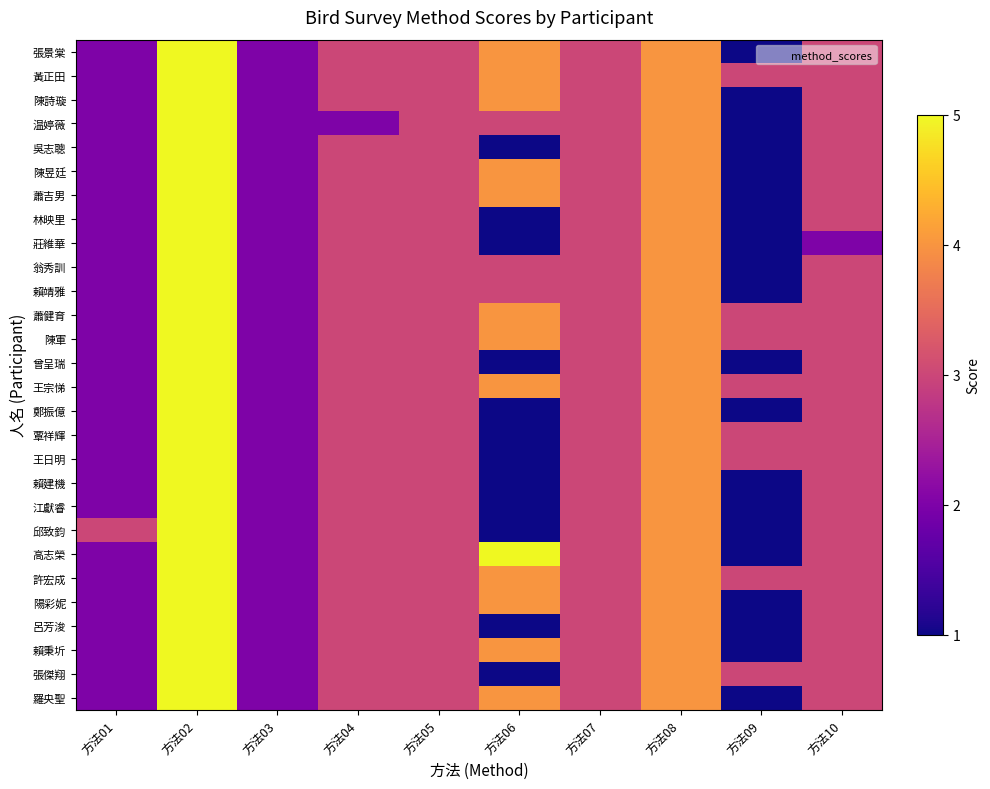

How many series are shown in this chart?

28